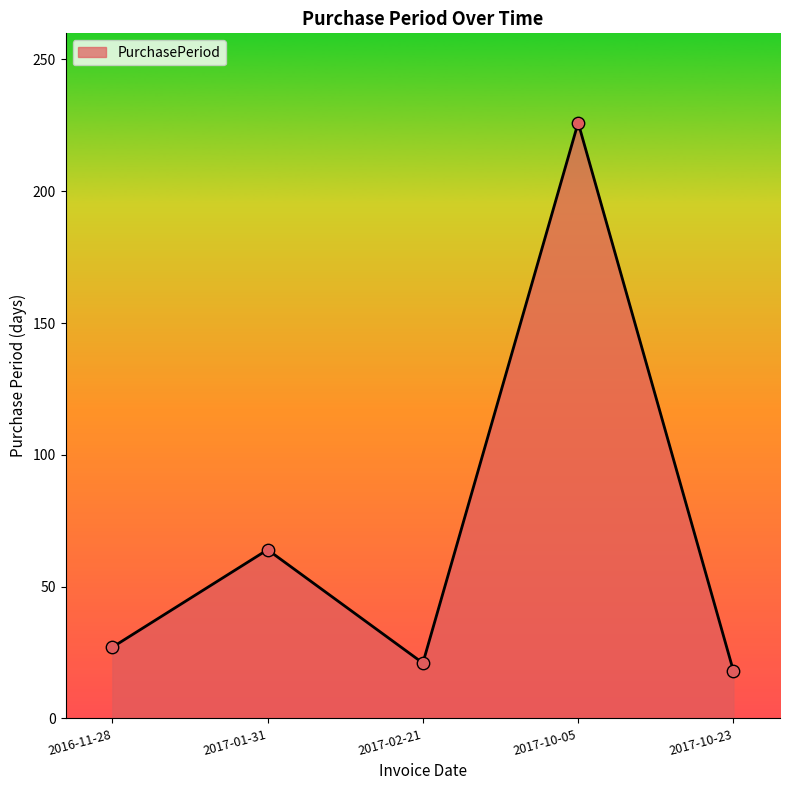

Approximately how many times larger is the value at 2017-10-23 compared to 2017-01-31?

0.3